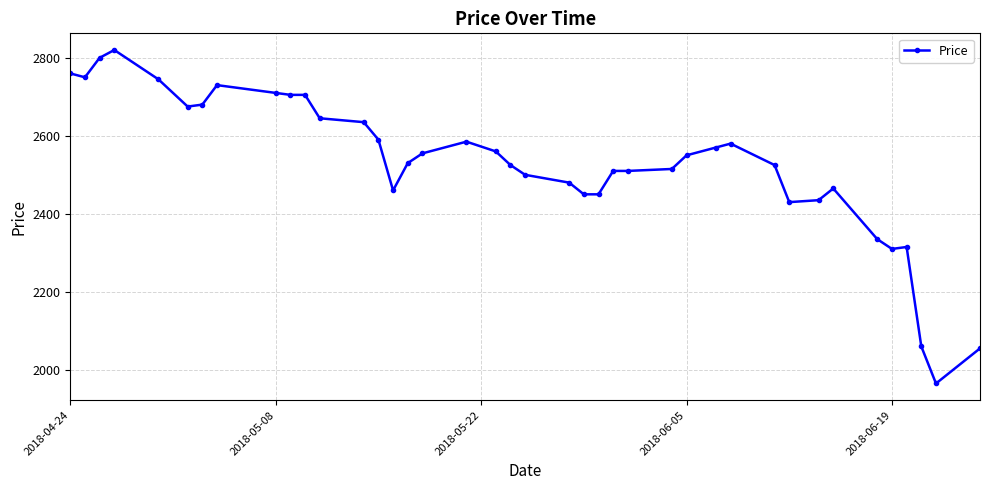

What is the value of the 19th point from the left?

2560